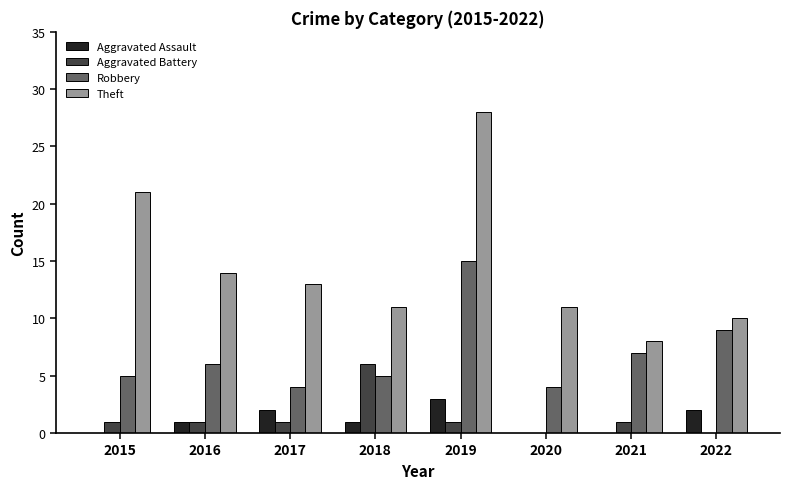

What is the sum of all Theft values?

116